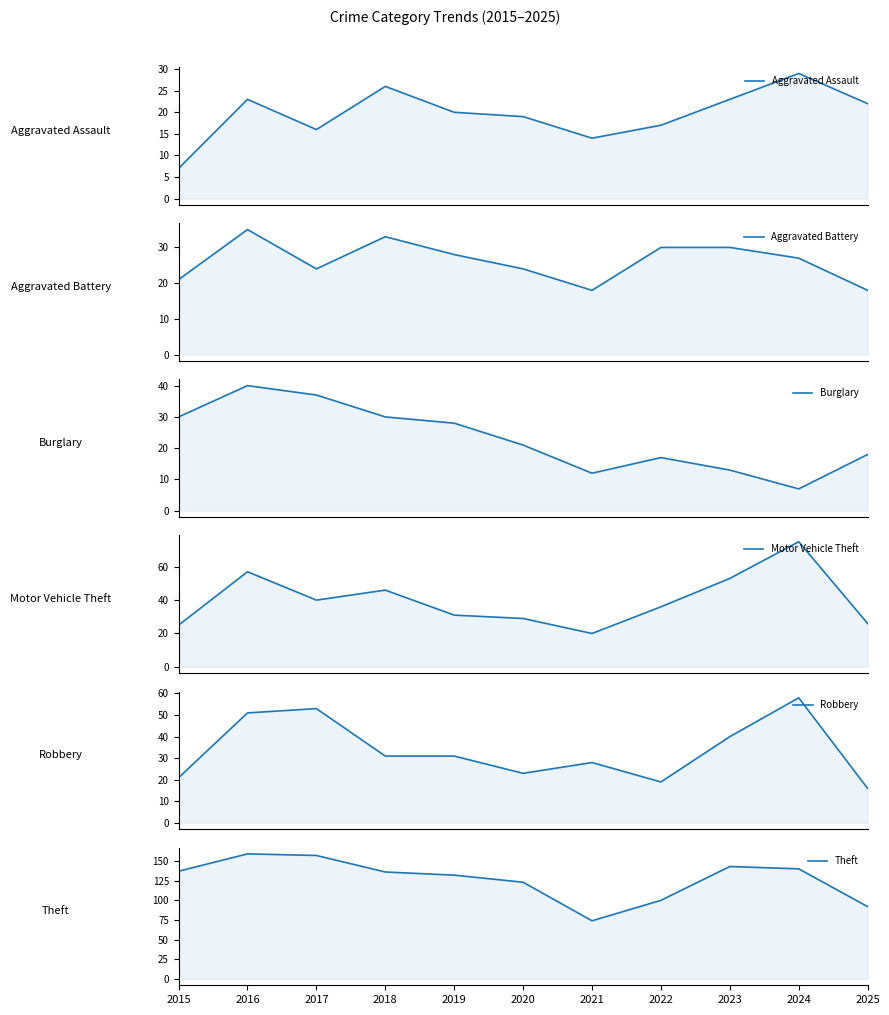

How many times do Aggravated Battery and Aggravated Assault cross each other?

1